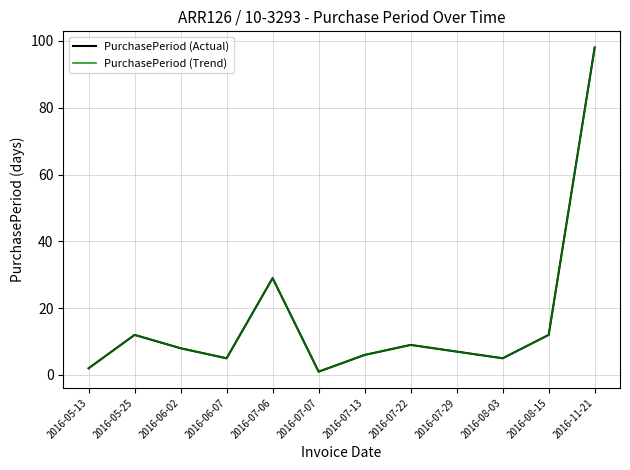

True or false: PurchasePeriod (Trend) and PurchasePeriod (Actual) intersect in this chart.

False